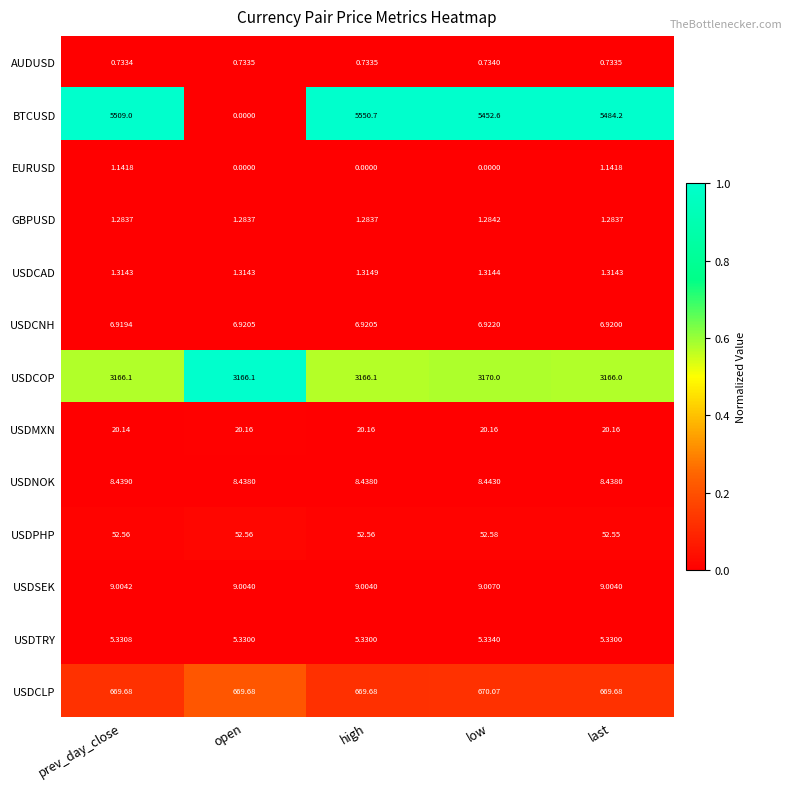

How many data points does each series have?

5